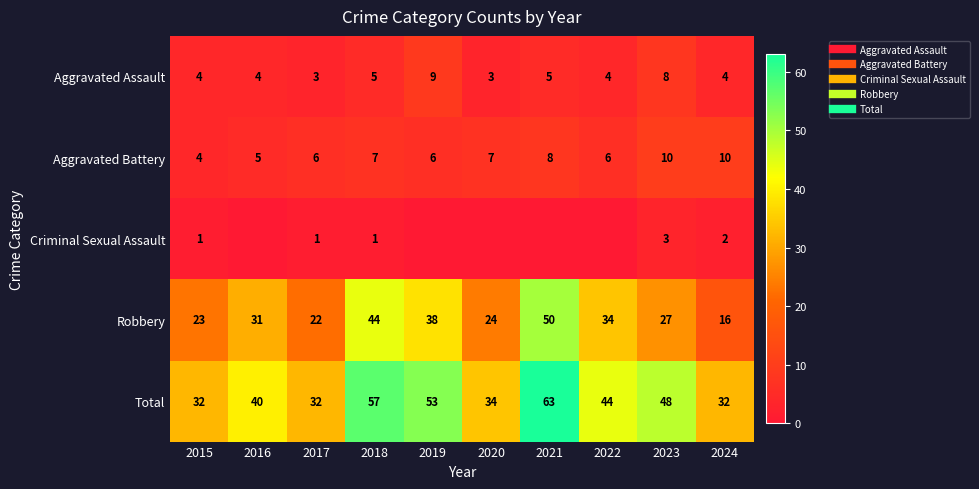

Rank the series by their maximum value, from highest to lowest.

Total, Robbery, Aggravated Battery, Aggravated Assault, Criminal Sexual Assault